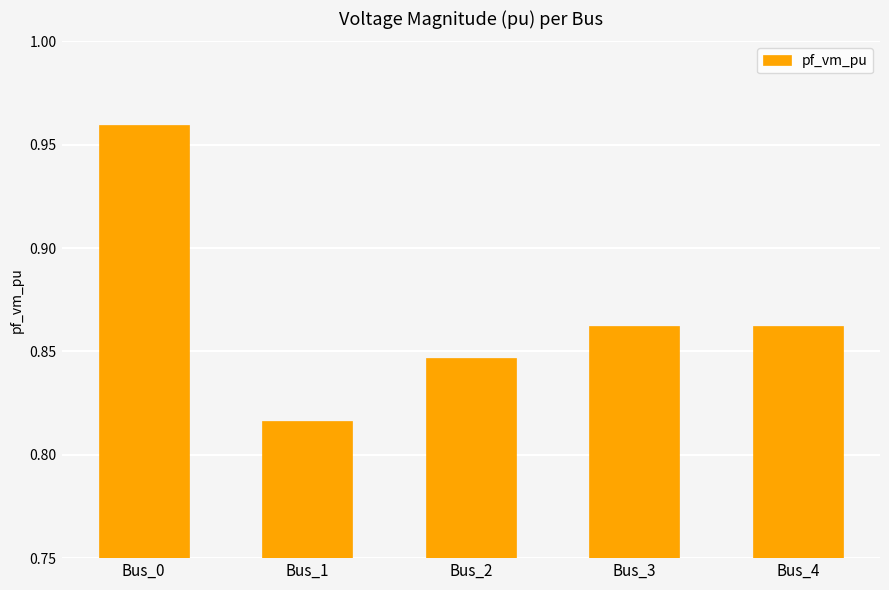

Which label corresponds to the smallest value in the chart?

Bus_1